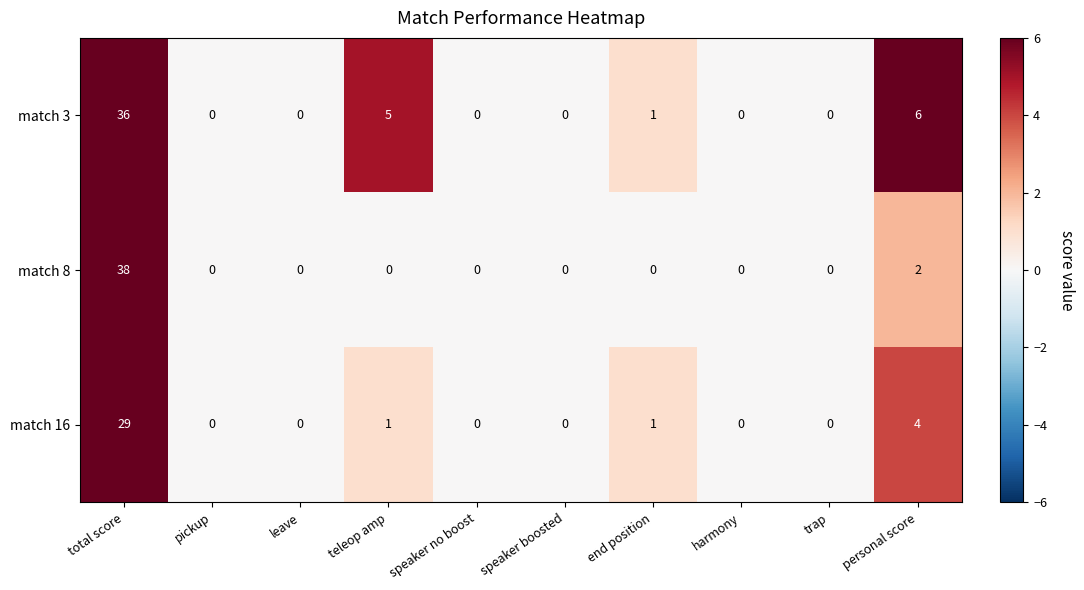

Reading left to right, what are all the values shown in this chart?

match 3: 36	0	0	5	0	0	1	0	0	6
match 8: 38	0	0	0	0	0	0	0	0	2
match 16: 29	0	0	1	0	0	1	0	0	4